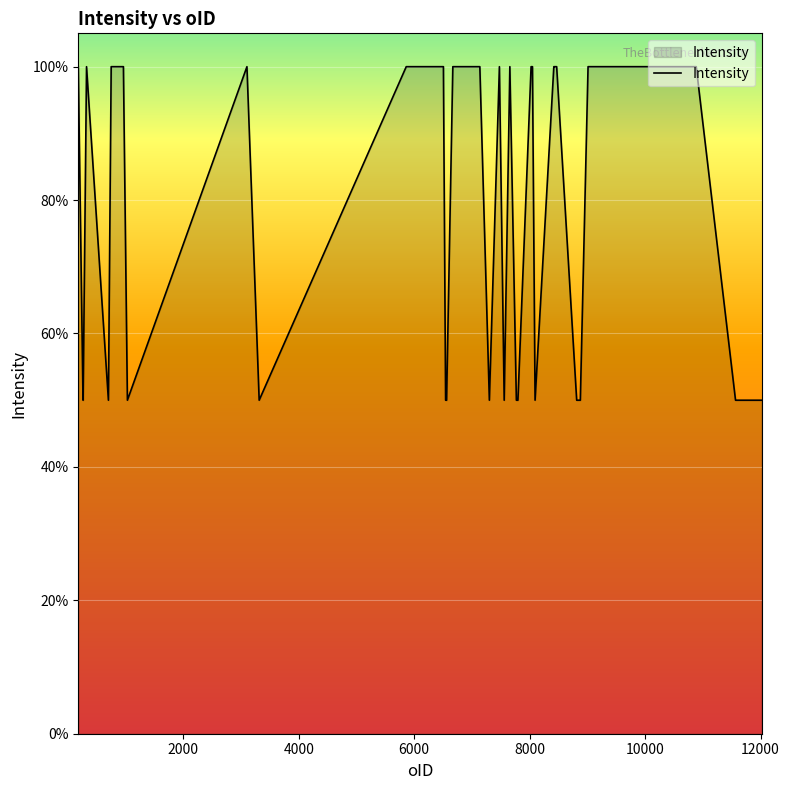

Is this an area chart (filled region under the line)?

Yes